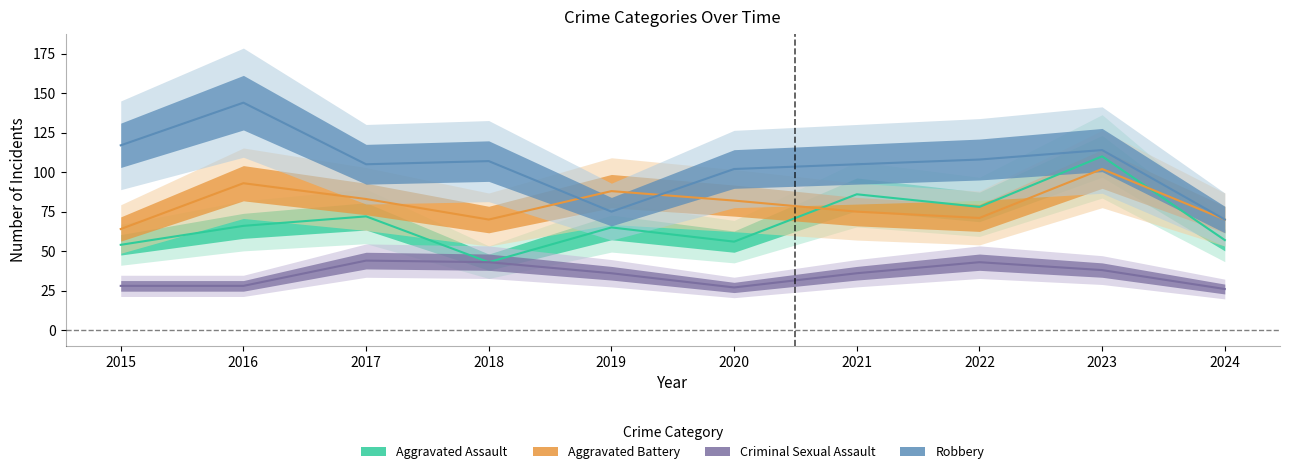

Is it true that Robbery equals 45 at 2023?

False